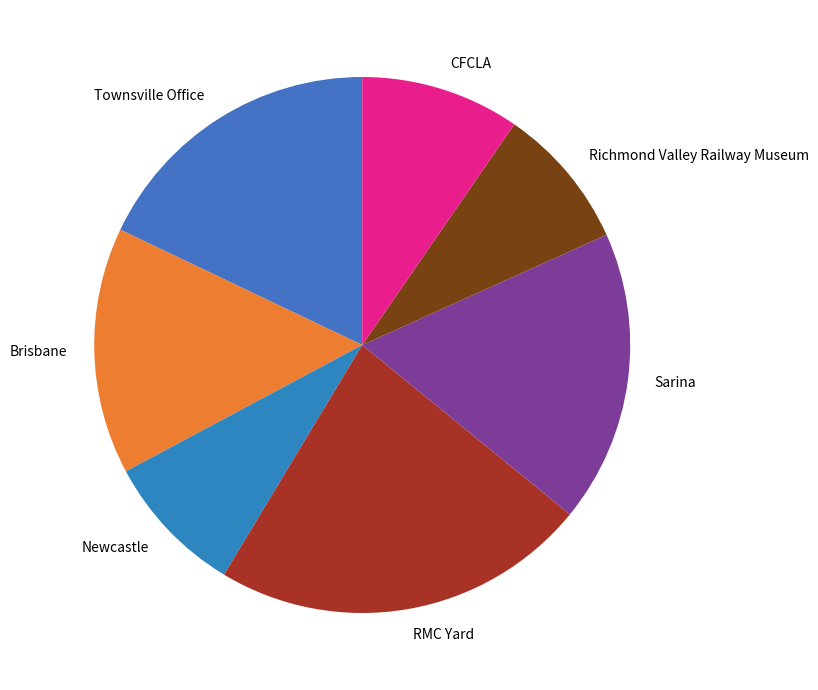

What is the largest slice in the pie chart?

RMC Yard